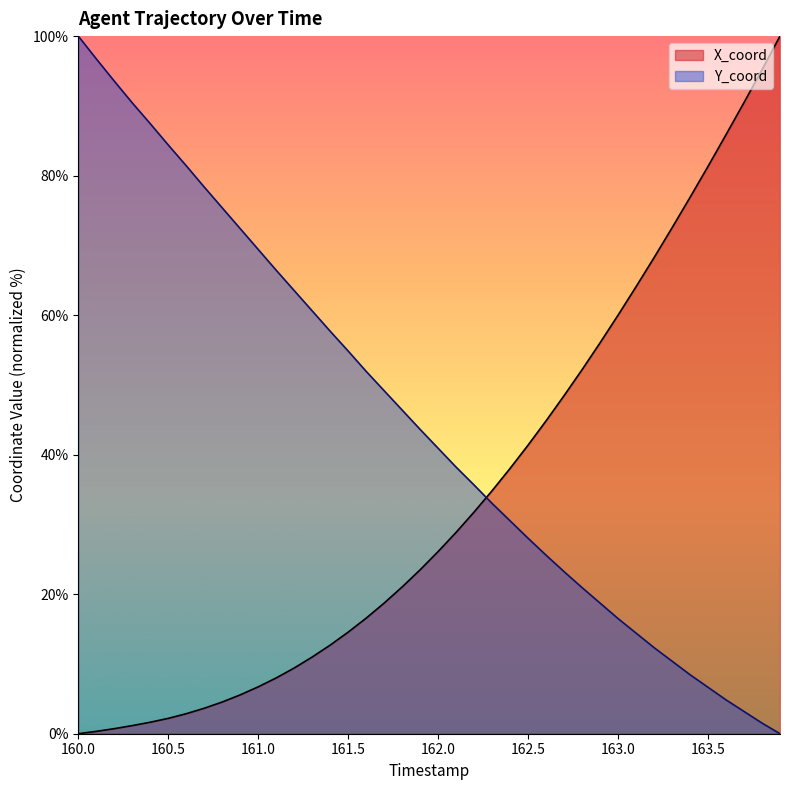

Which series changed the most between 160.0 and 162.5?

Y_coord